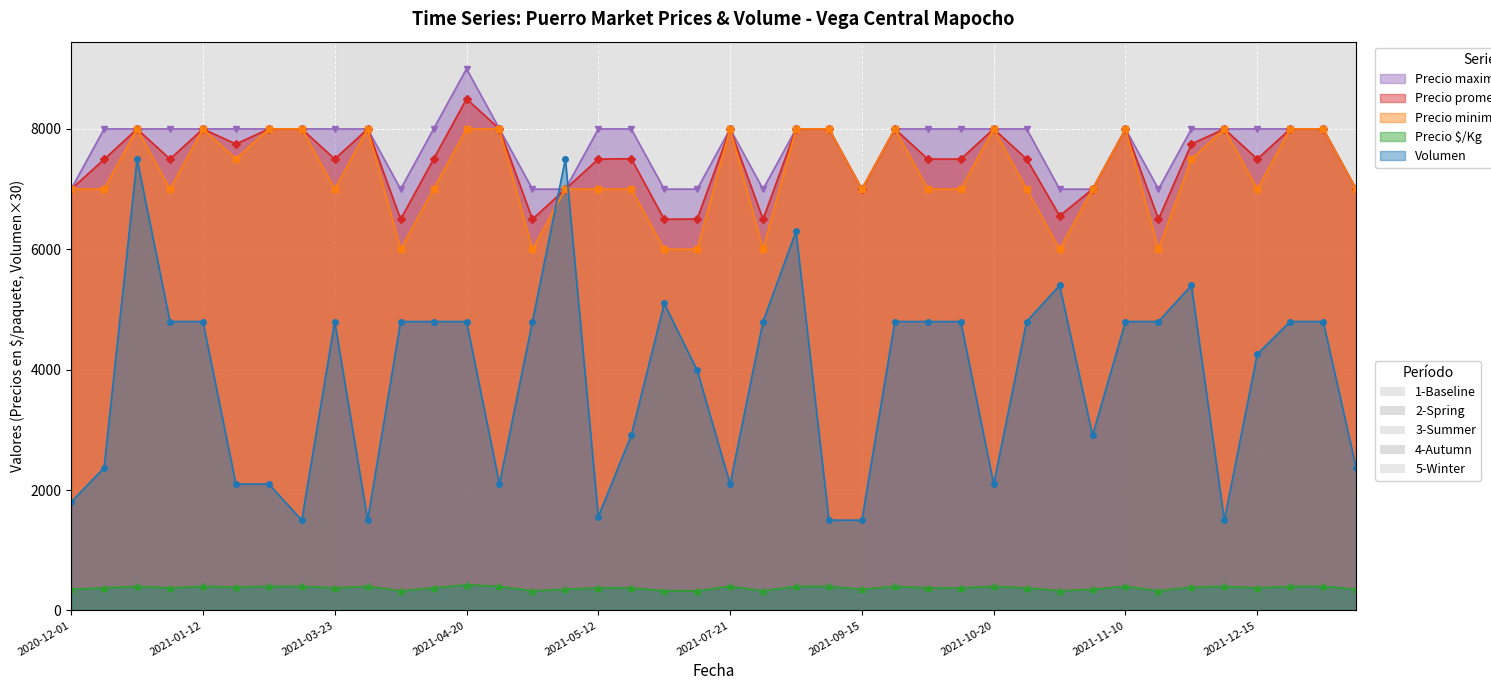

What is the sum of all Precio promedio ponderado values?

299559